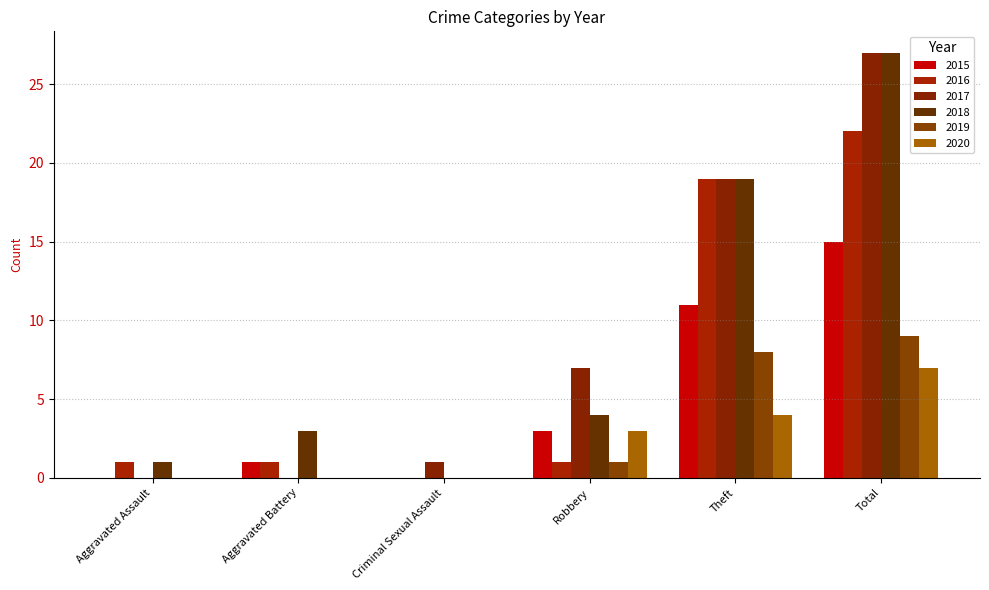

How many data points does each series have?

6